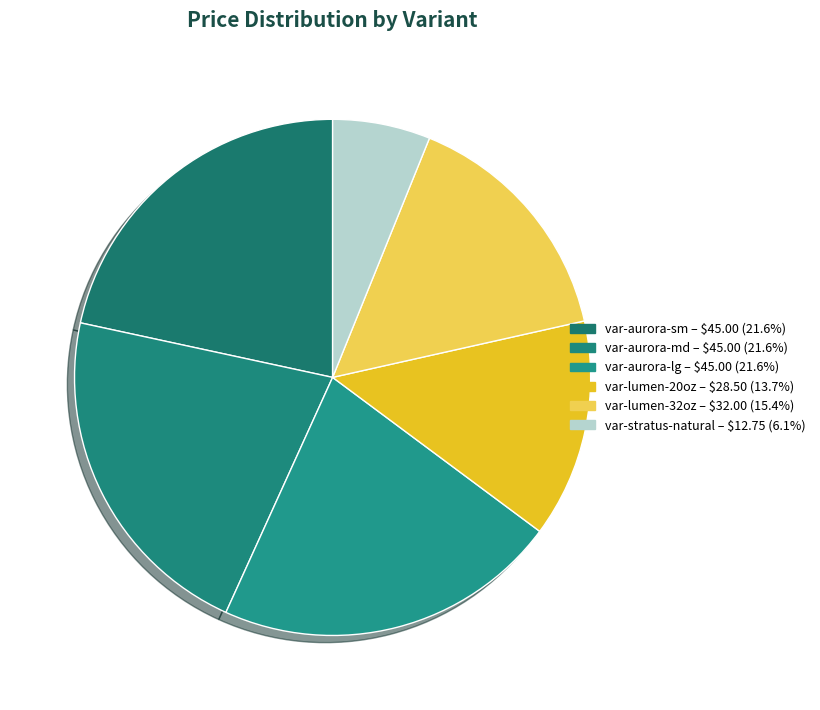

What is the ratio of the value at var-lumen-20oz to the value at var-aurora-sm?

0.6